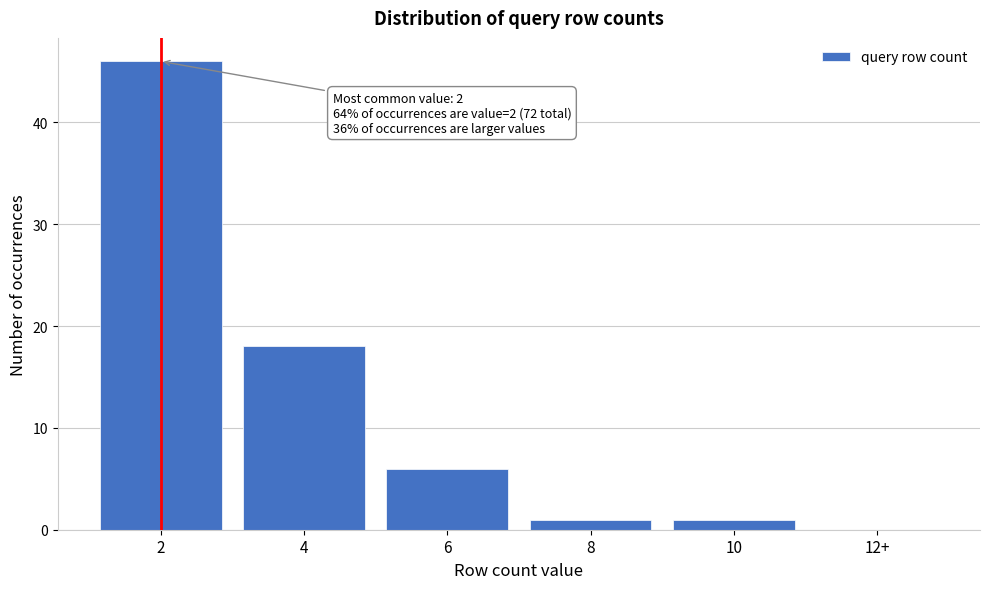

Reading left to right, extract all data points from this chart.

2=46	4=18	6=6	8=1	10=1	12+=0